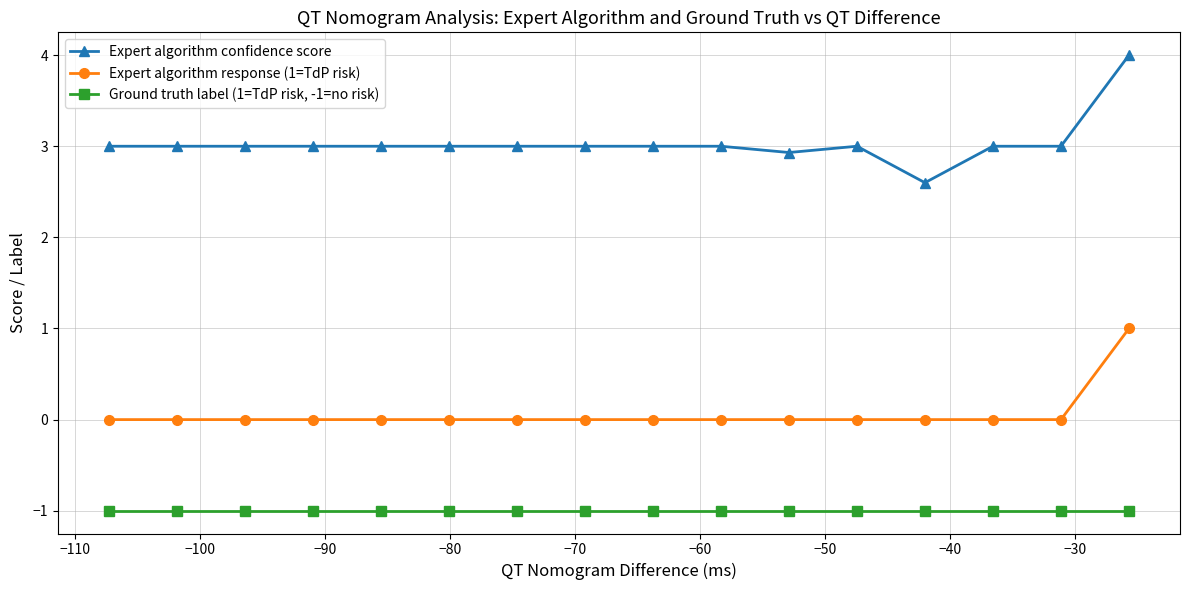

List the series in order of their peak value, lowest first.

Ground truth label (1=TdP risk, -1=no risk), Expert algorithm response (1=TdP risk), Expert algorithm confidence score